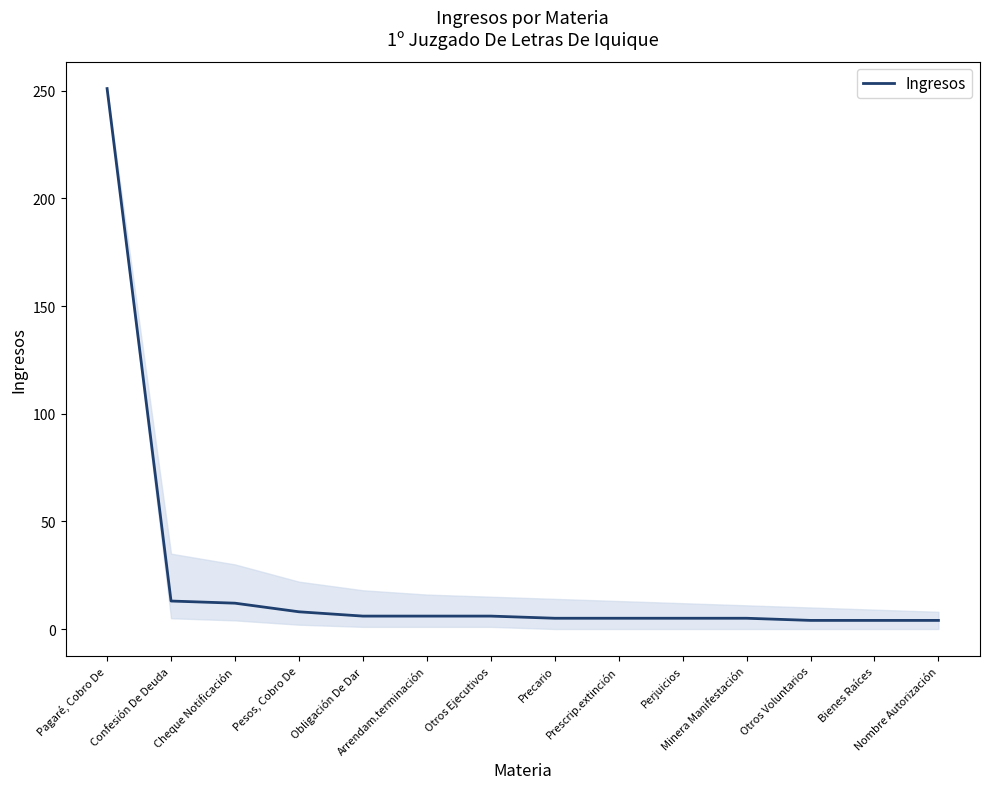

How many distinct data groups are displayed?

1